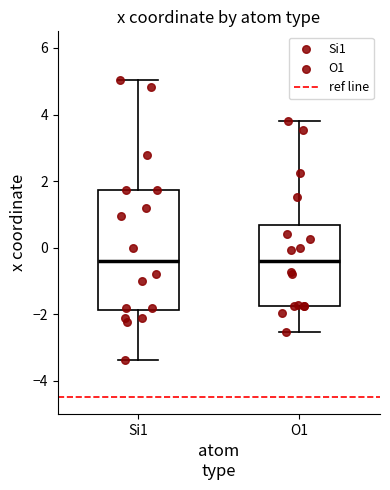

Reading left to right, read every box against the y-axis: the position of its median line, the range the box covers, and the ends of its whiskers. The values are not printed on the chart, so give them approximately, as read against the axis.

Si1: median -0.4, box -1.8 to 1.8, whiskers -3.4 to 5.0
O1: median -0.4, box -1.8 to 0.6, whiskers -2.6 to 3.8